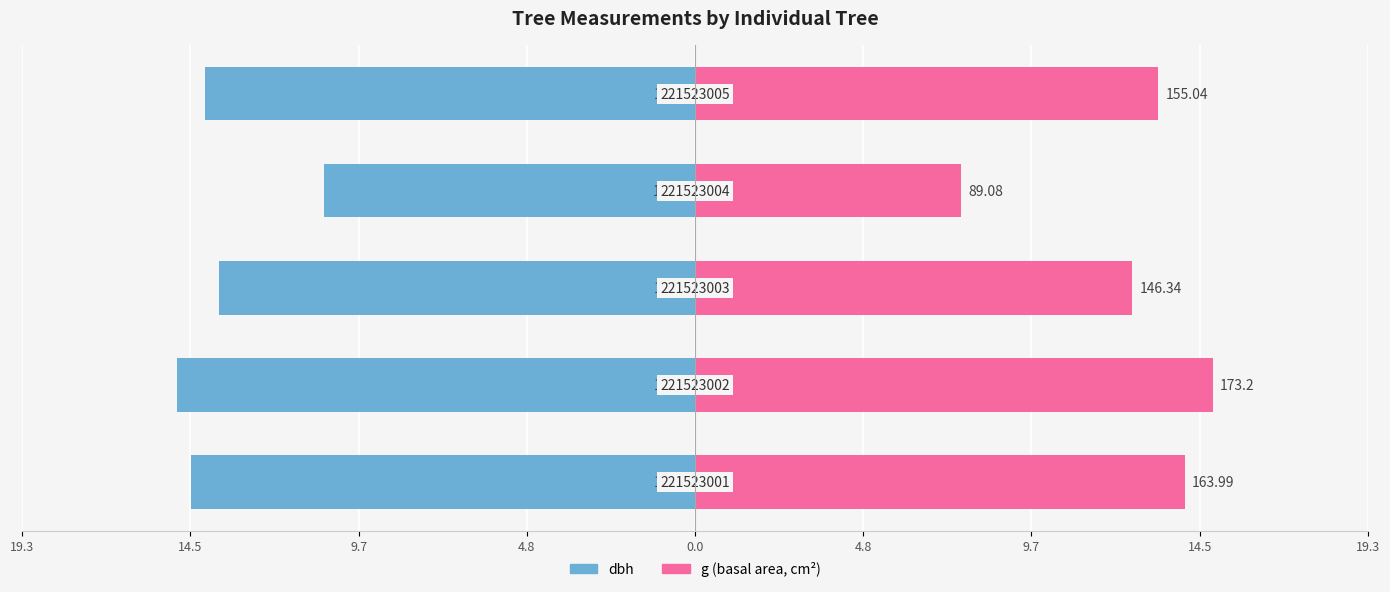

How many values in the dbh series exceed -14?

2